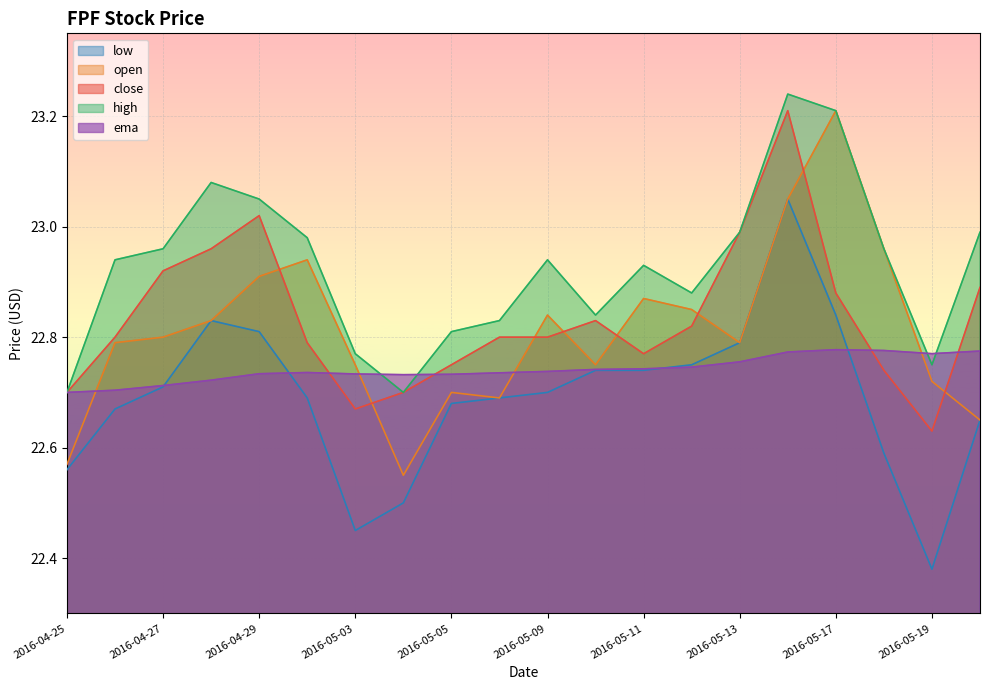

What is the spread (max minus min) of values at 2016-05-13?

0.2